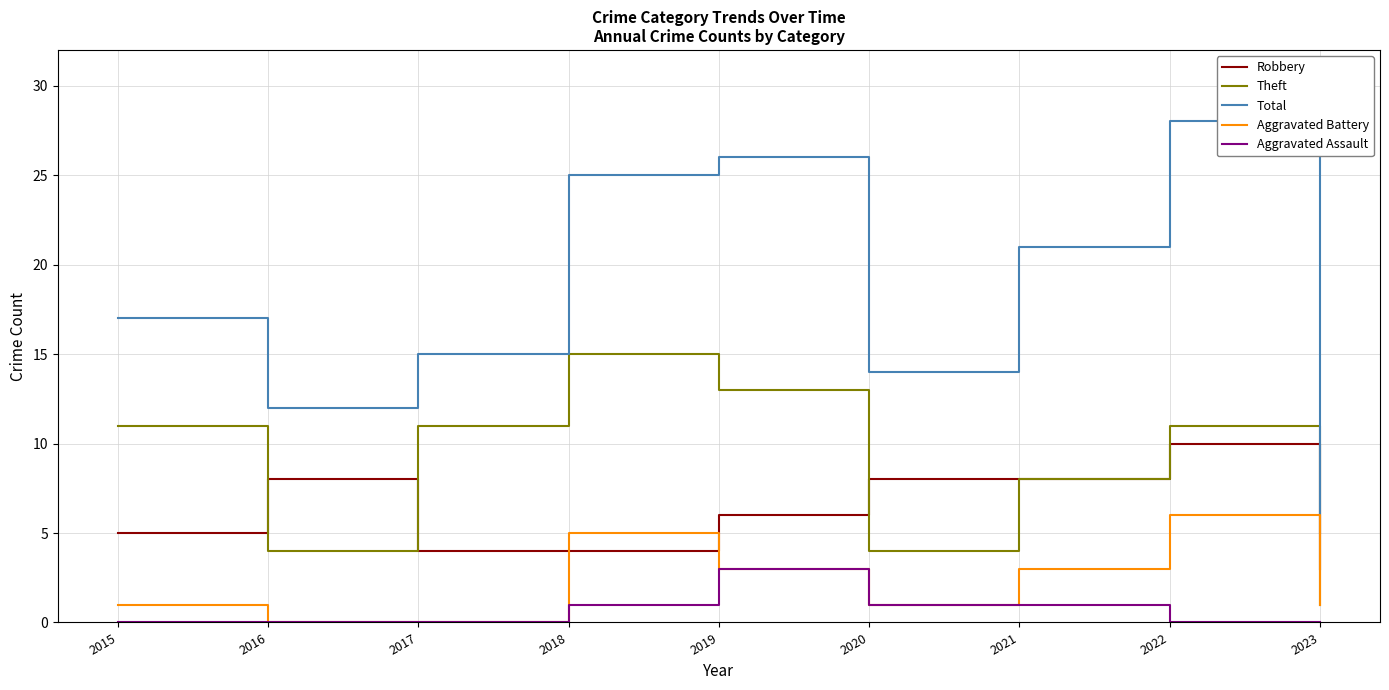

What is the maximum value shown in the chart?

28